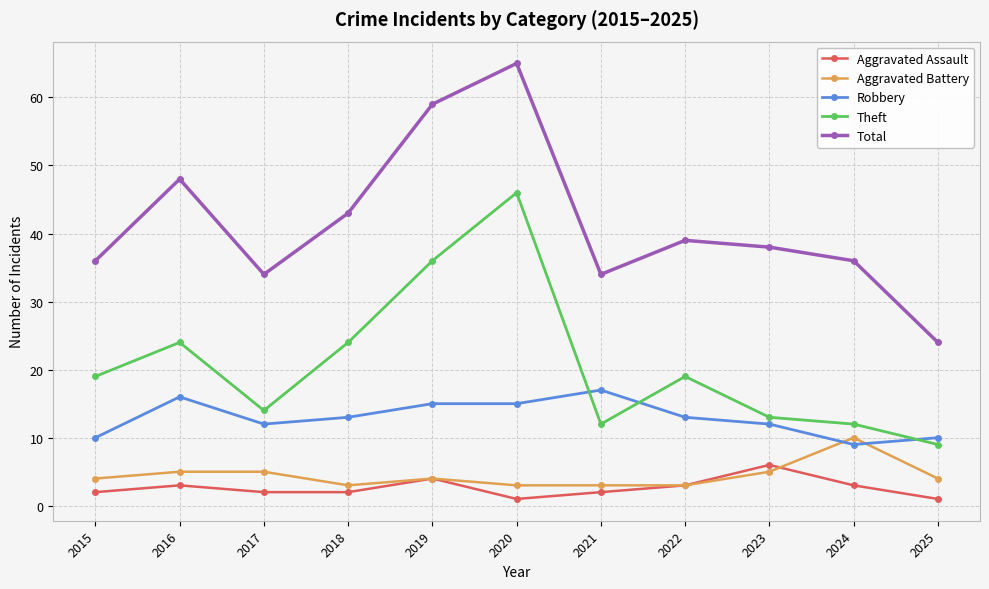

Which series has the largest range (max minus min)?

Total